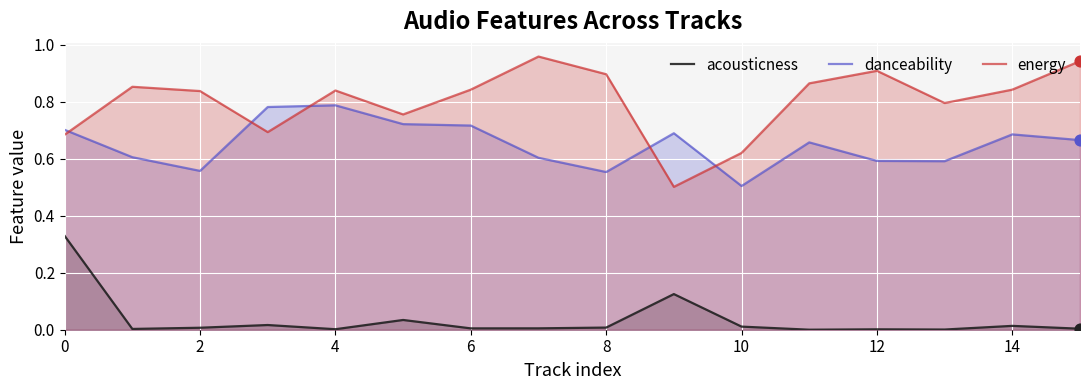

Which series has the largest total across all categories?

energy